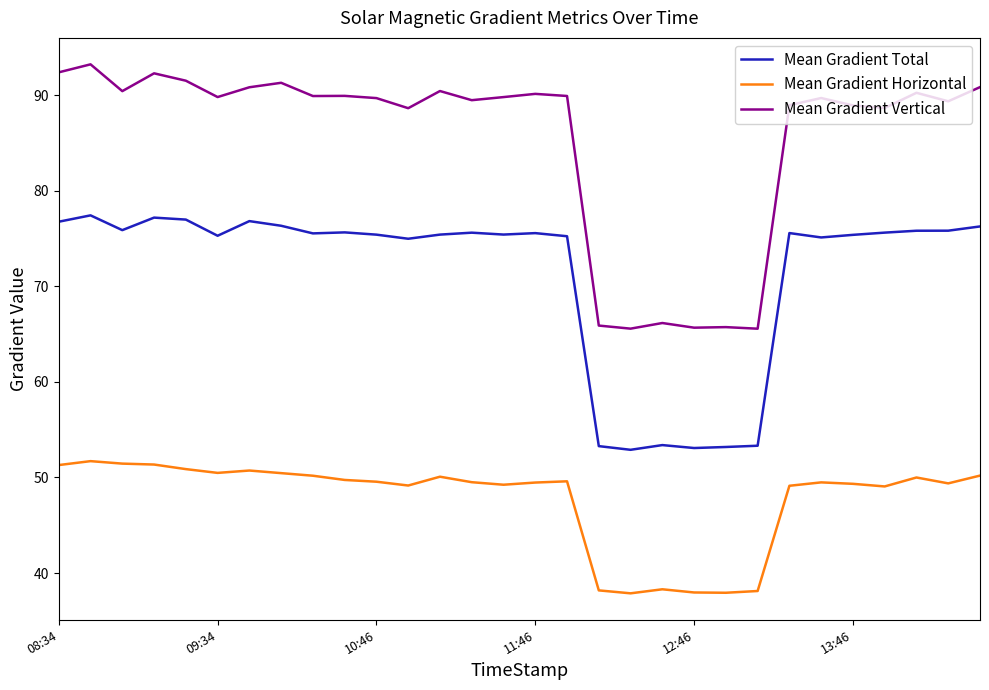

At how many categories does at least one series exceed 49?

30